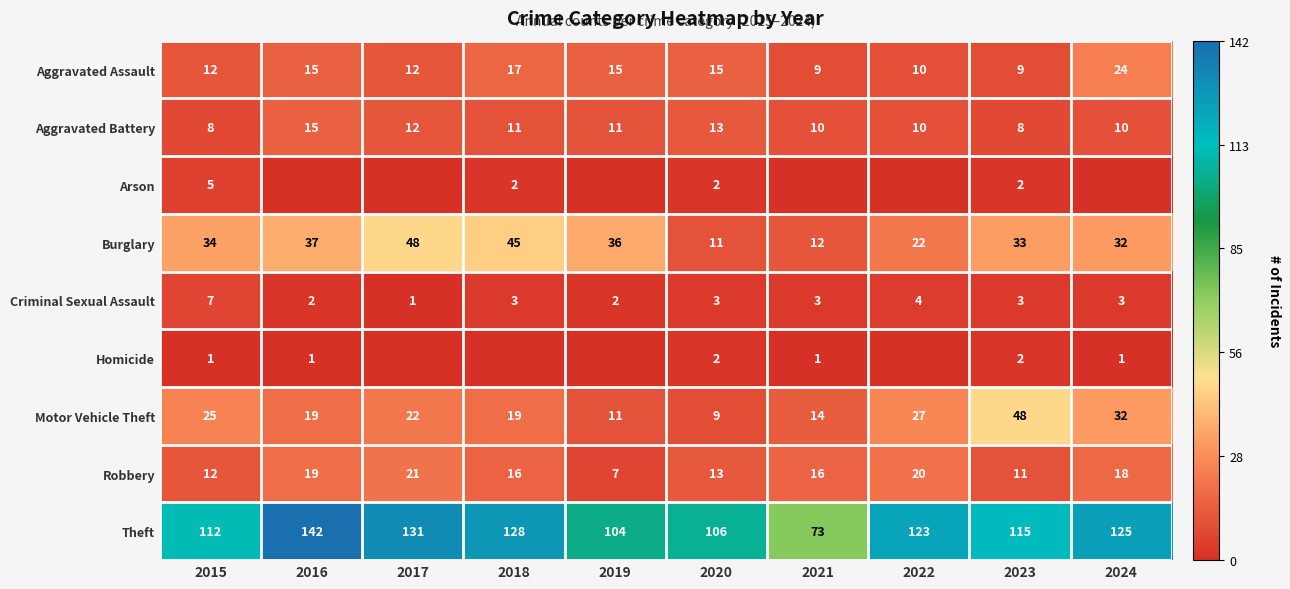

Is it true that Arson equals 1 at 2020?

False